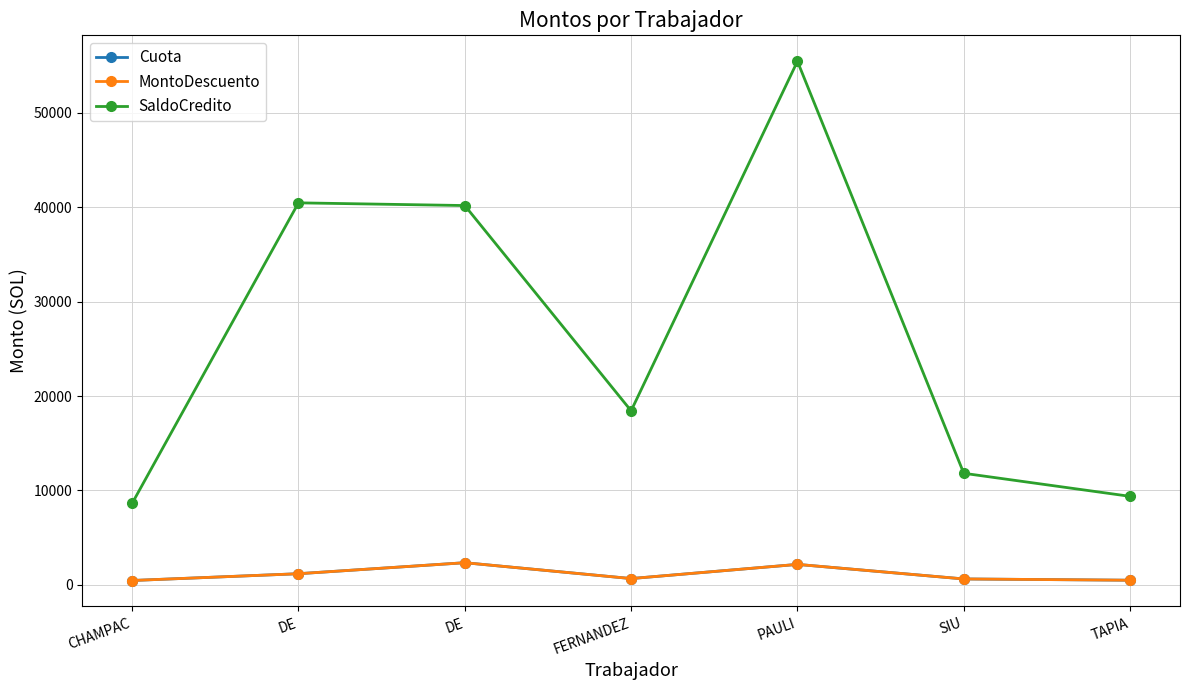

Does the chart have visible grid lines?

Yes